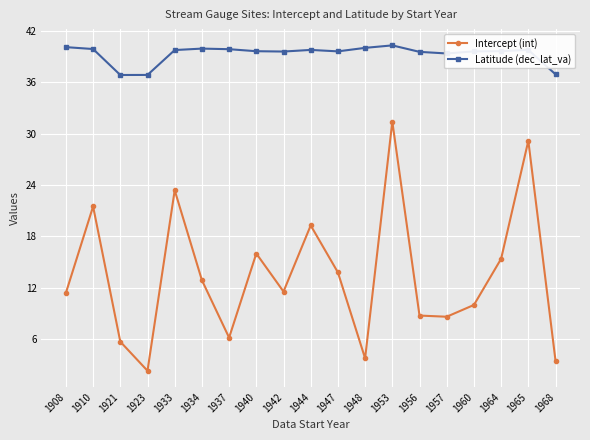

True or false: Intercept (int) has a value of 2.2 at 1968.

False